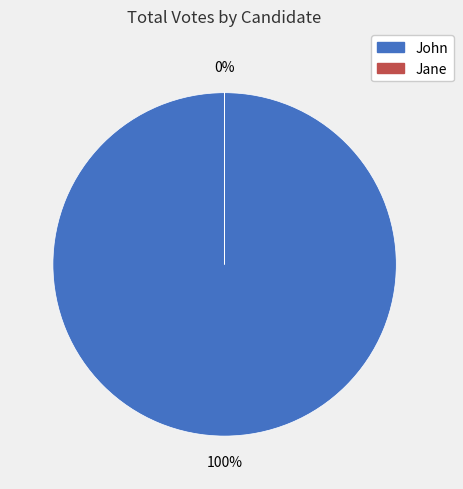

Which category has the biggest portion of the pie?

John